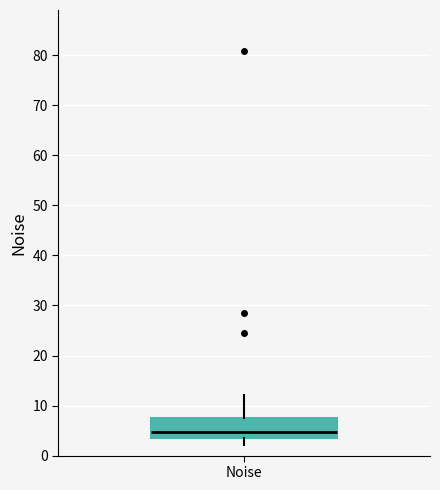

Transcribe this box plot: give where the median line is, the range the box spans, and where the two whiskers end, as read against the y-axis. The values are not printed on the chart, so give them approximately, as read against the axis.

median 5, box 3 to 7, whiskers 2 to 12